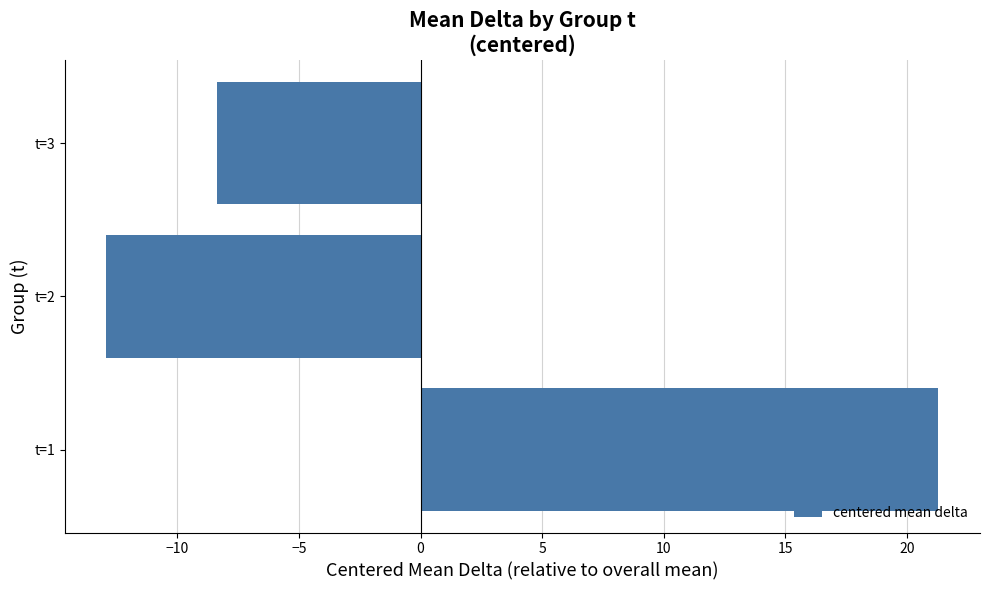

Read the value at t=3.

-8.4